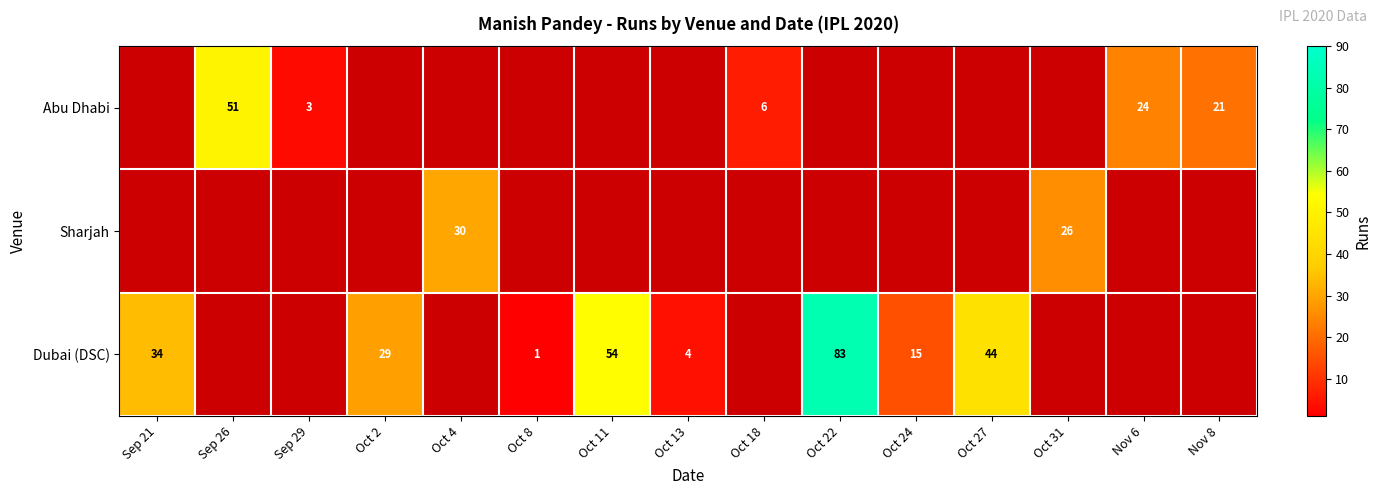

Is the value of Abu Dhabi at Nov 6 greater than the value of Dubai (DSC) at Oct 13?

Yes